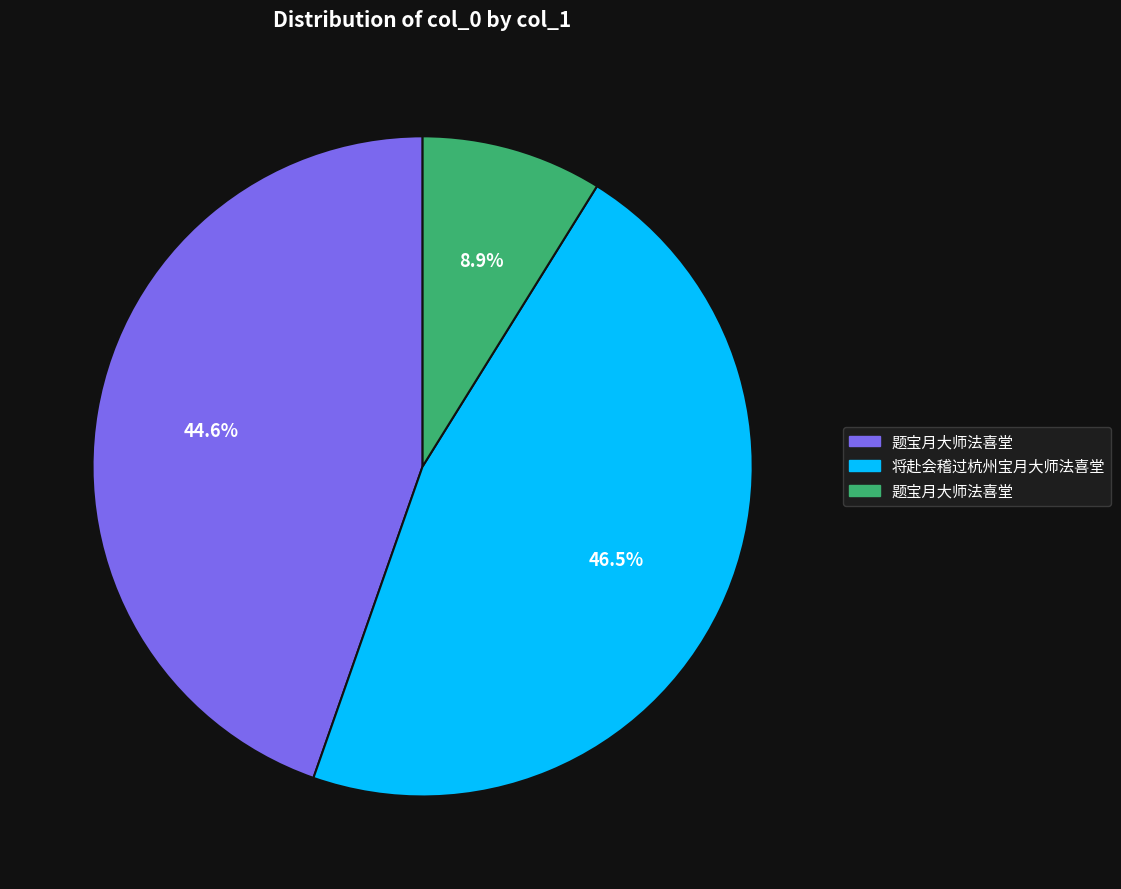

How many slices are in this pie chart?

3